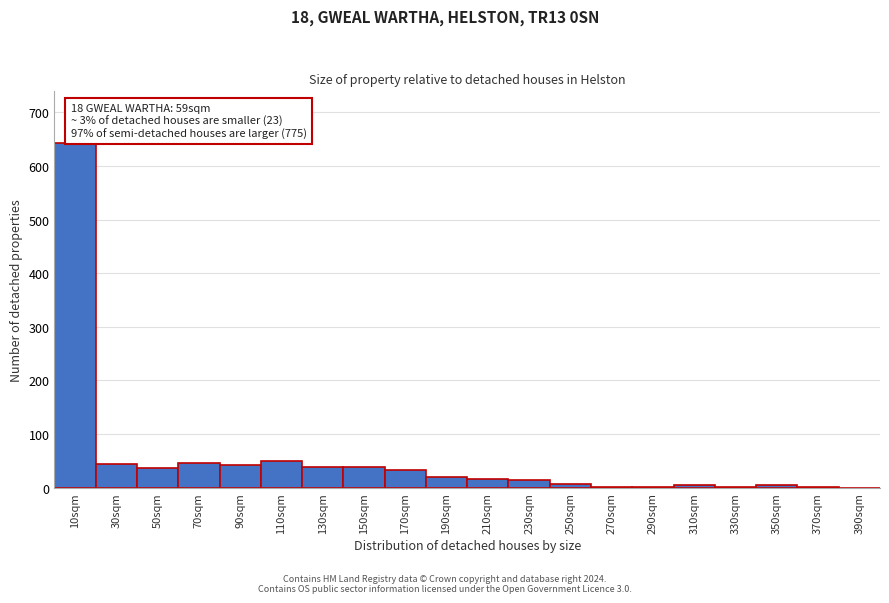

Over which range of the x-axis is the bar tallest?

0 to 20